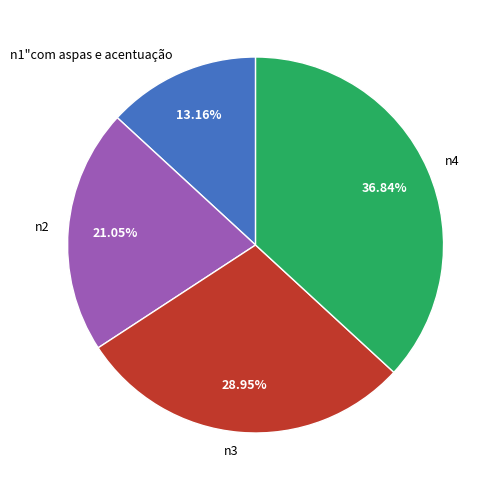

Does n2 account for over 50% of the chart?

No